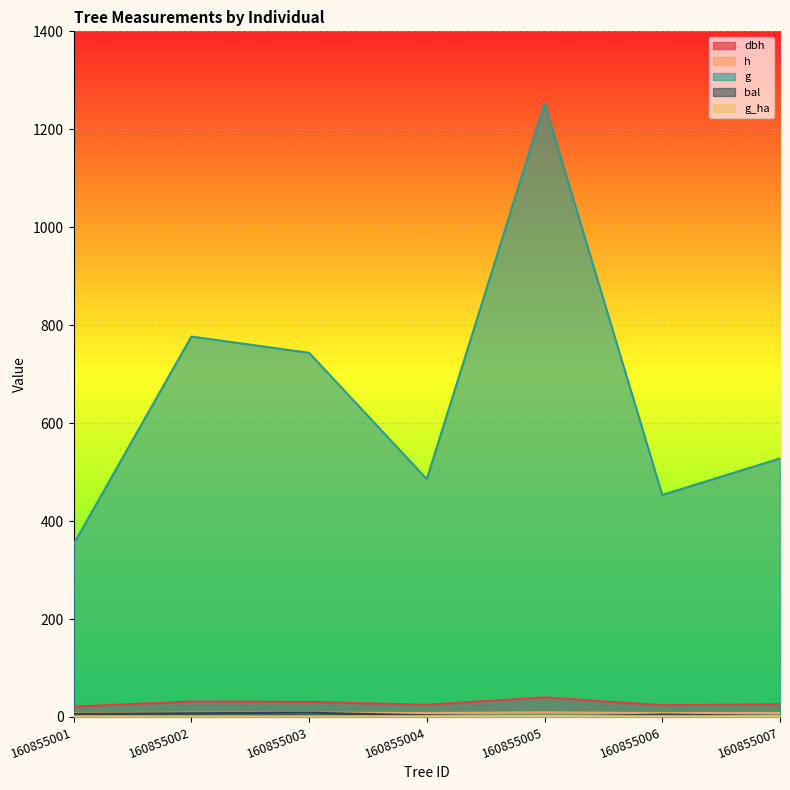

Which category has the highest value across all series?

160855005